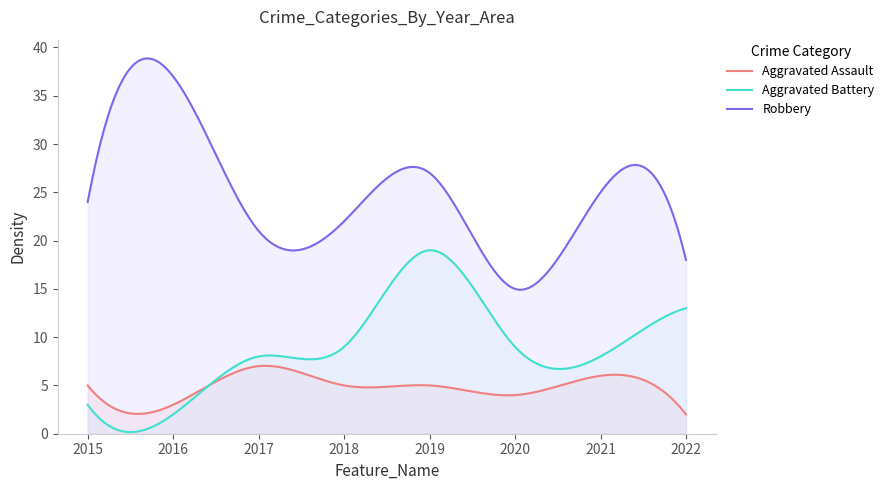

What is the lowest value of the Robbery series?

14.9